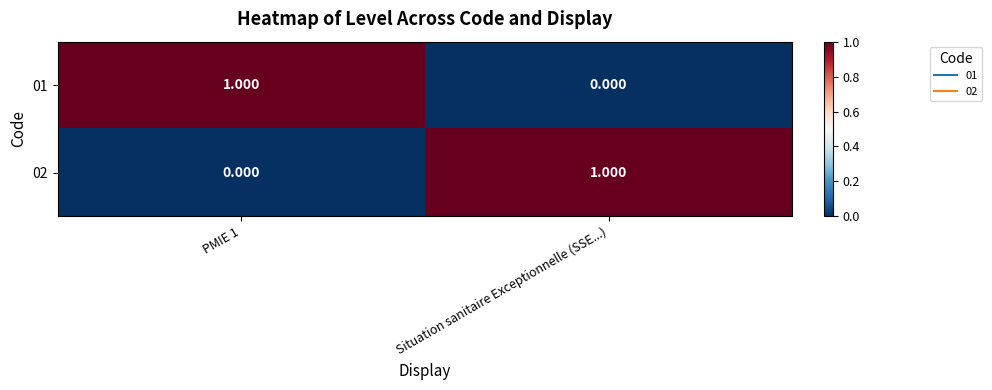

How many distinct data groups are displayed?

2